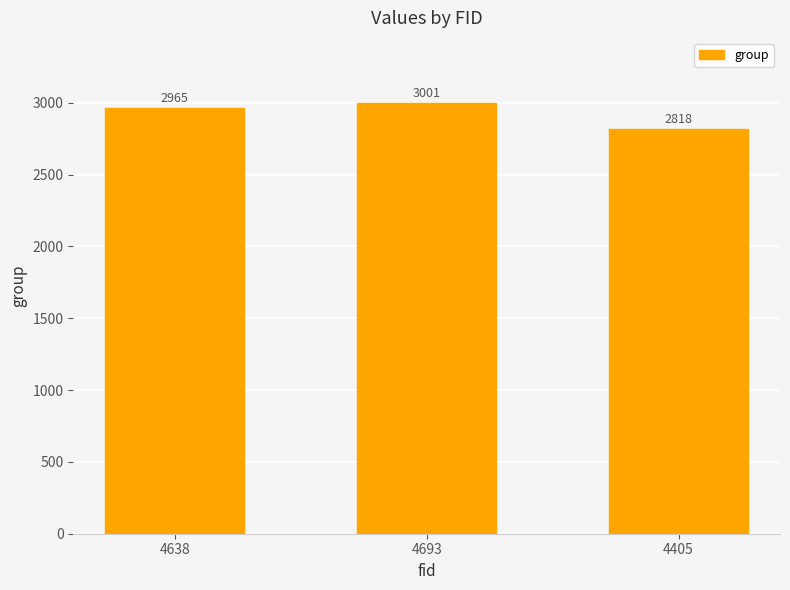

How many data points does each series have?

3